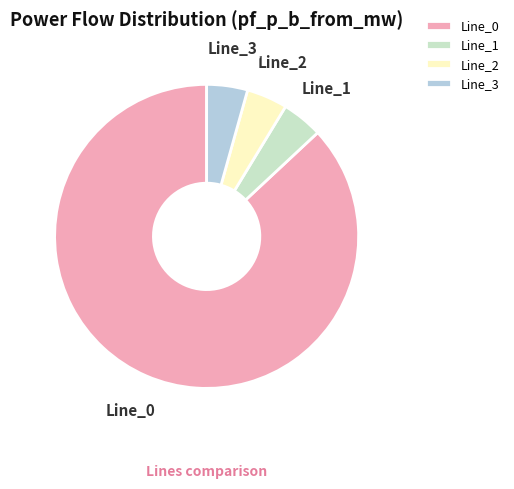

Do Line_2 and Line_3 together represent more than half of the pie?

No